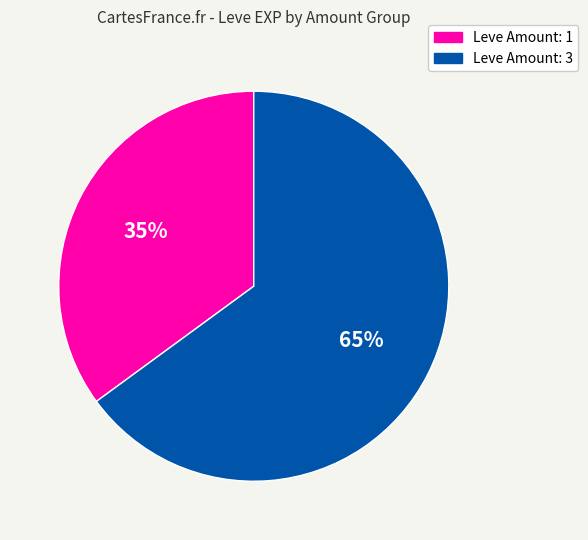

Is there any slice that represents more than half of the pie?

Yes